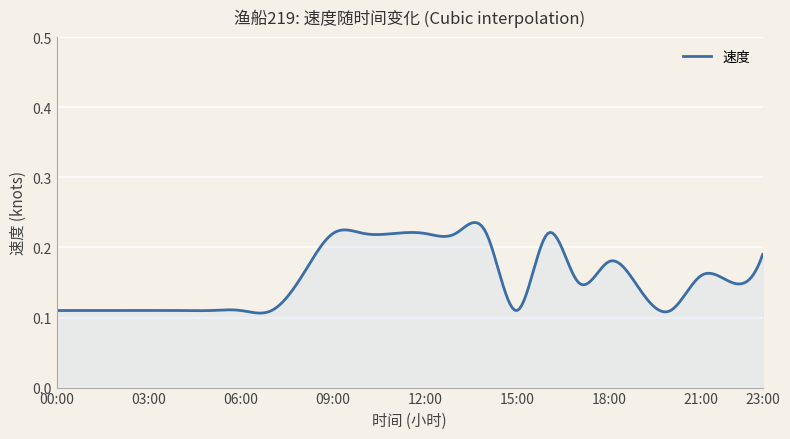

What is the label of the 13th point from the left?

12:00